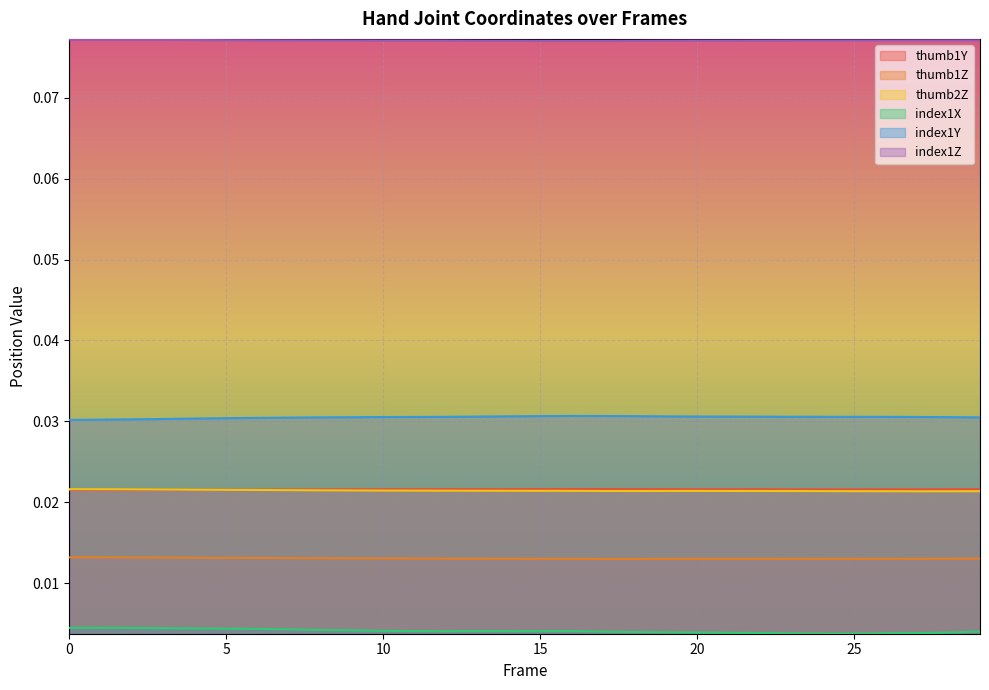

At which category is the sum across all series the highest?

1